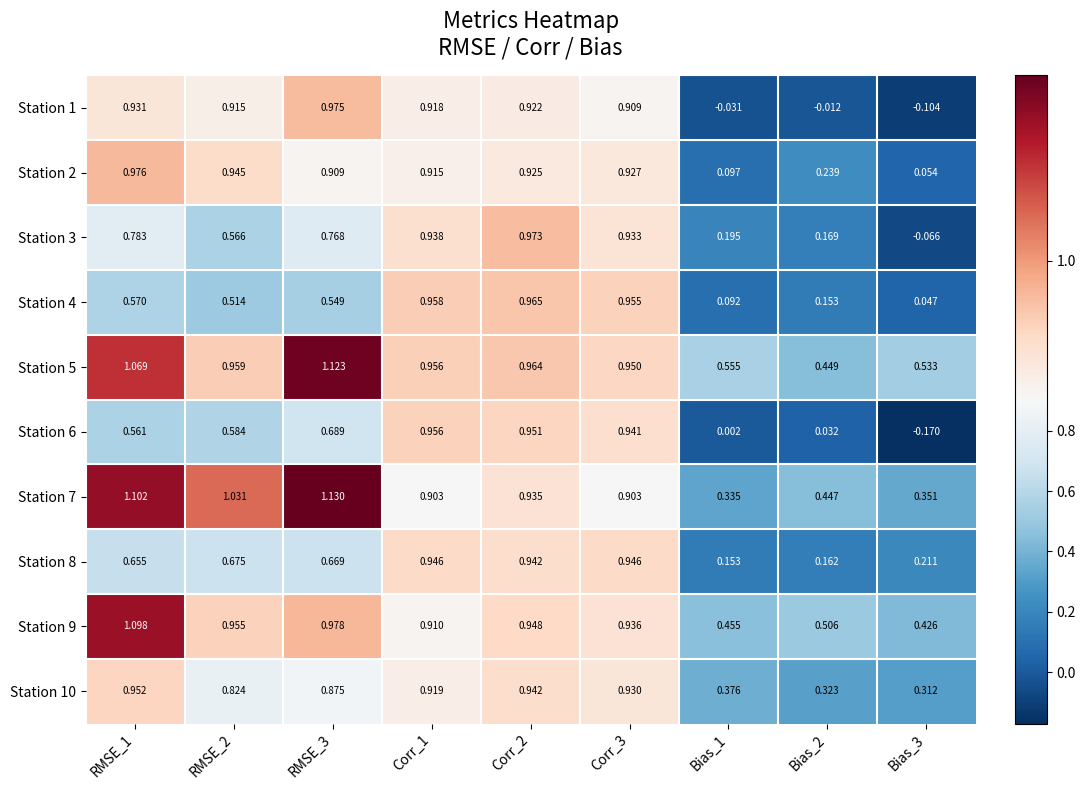

At how many categories does at least one series exceed 1?

3